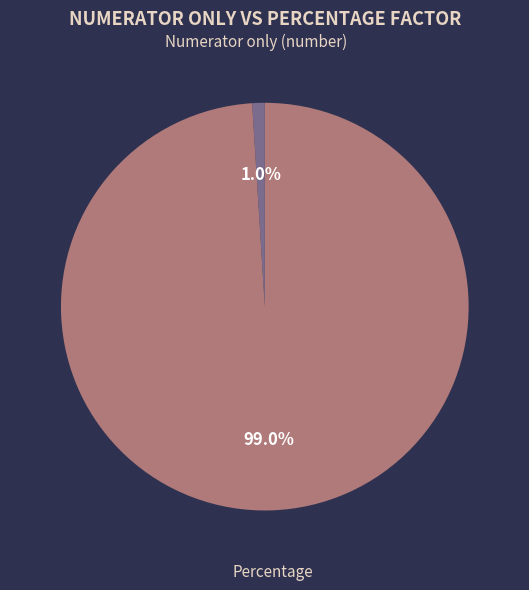

How many segments does this pie chart have?

2